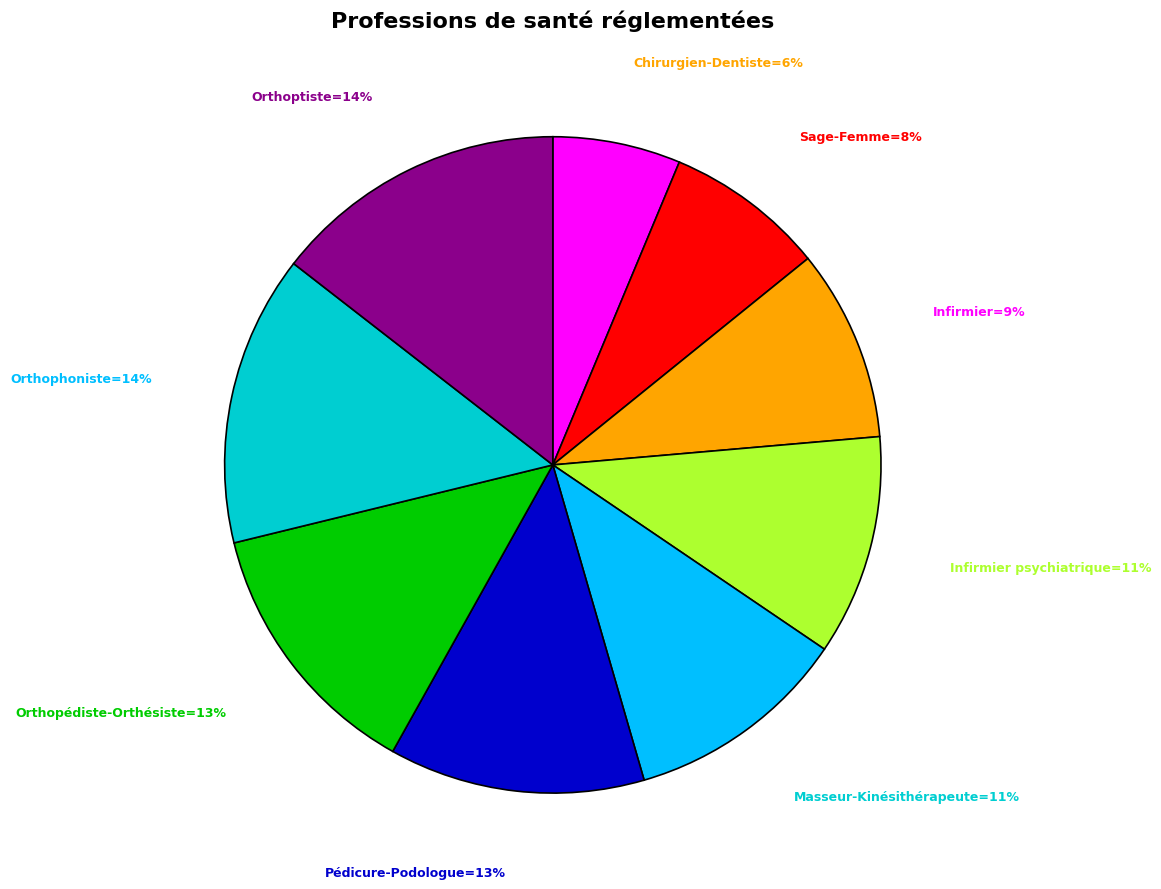

To the nearest percent, what is the difference between the largest and smallest slice percentages?

8%